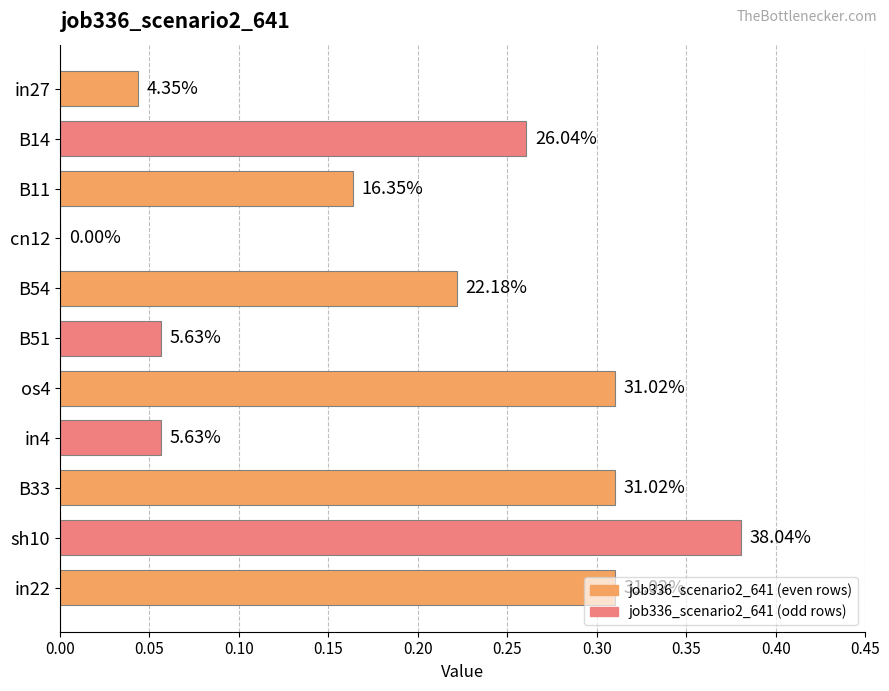

How many bars are there in total?

11